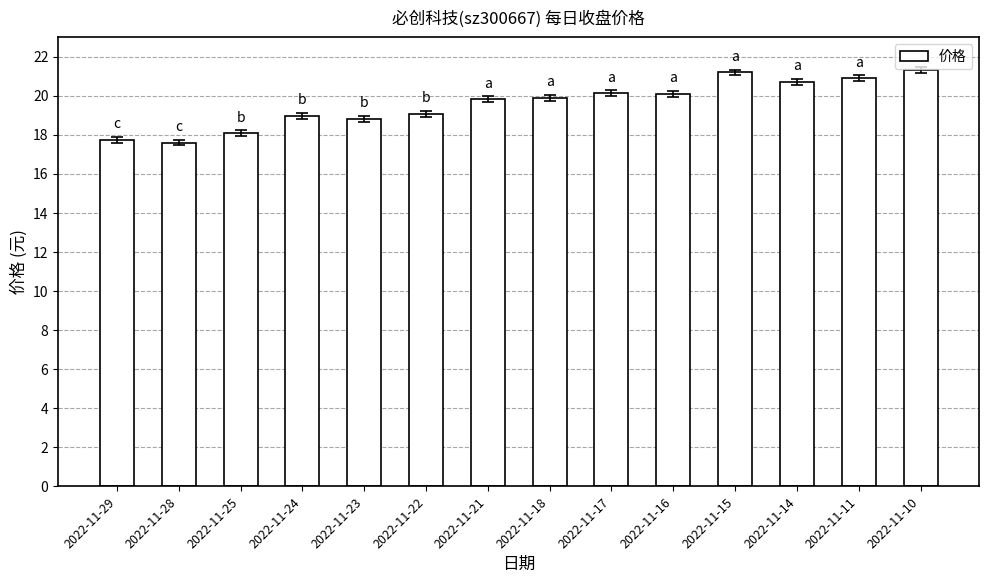

The chart shows a value of 18.1 at 2022-11-25. True or false?

True